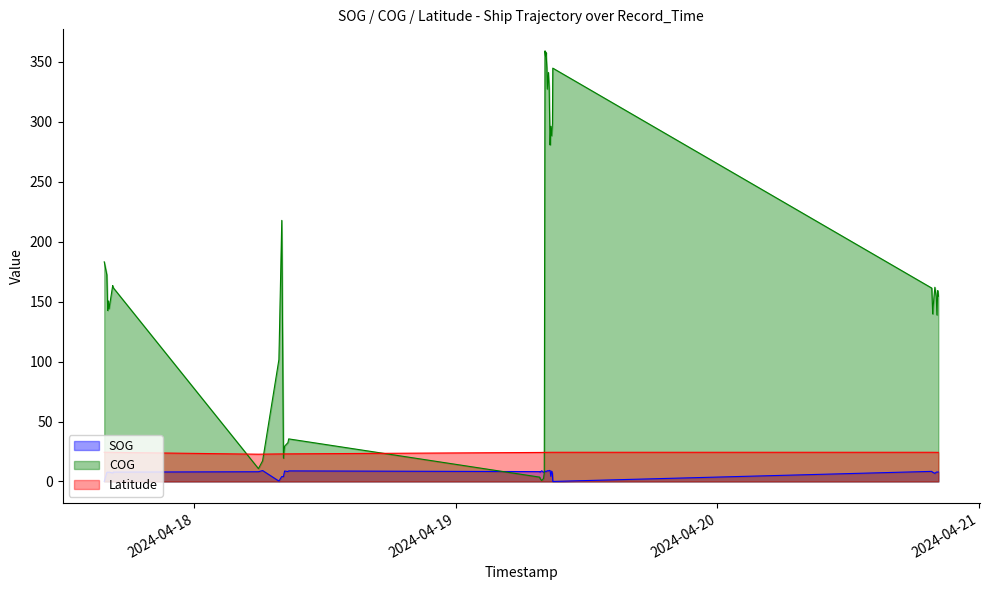

What is the difference between the Latitude values at 2024-04-20 20:13:23 and 2024-04-17 15:43:50?

0.1